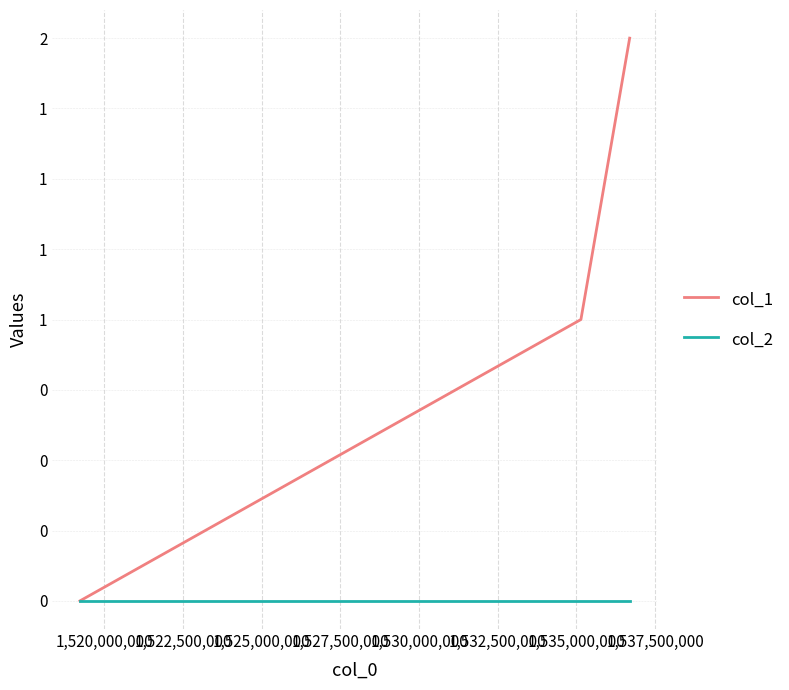

Which series has the largest total across all categories?

col_1